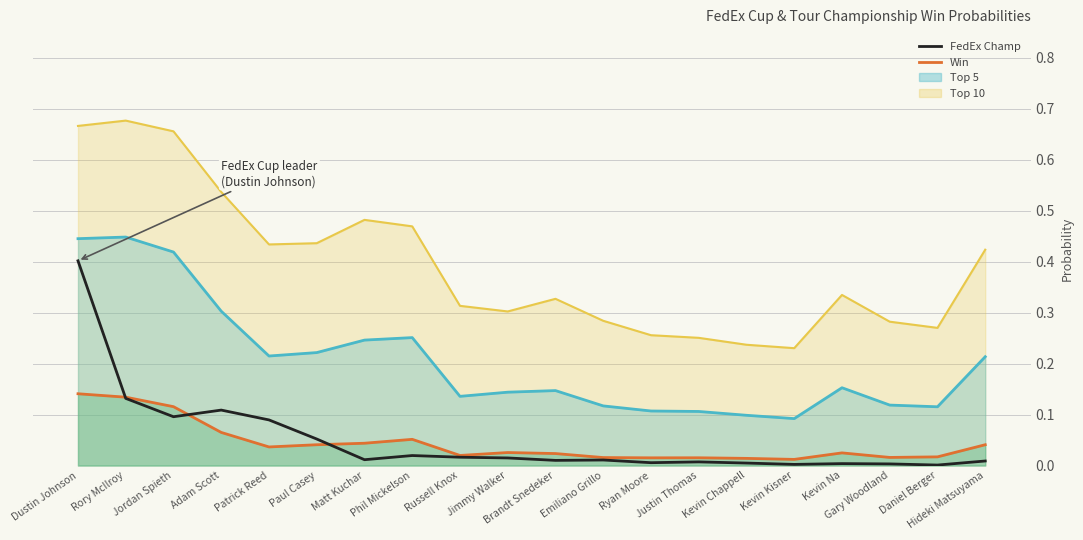

What is the label of the 13th point from the right?

Phil Mickelson